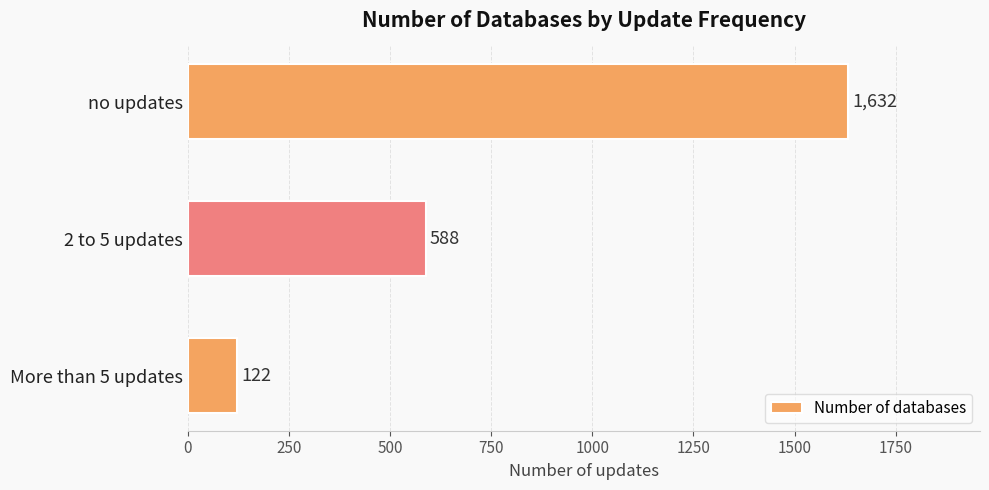

Rank the categories by value from lowest to highest.

More than 5 updates, 2 to 5 updates, no updates